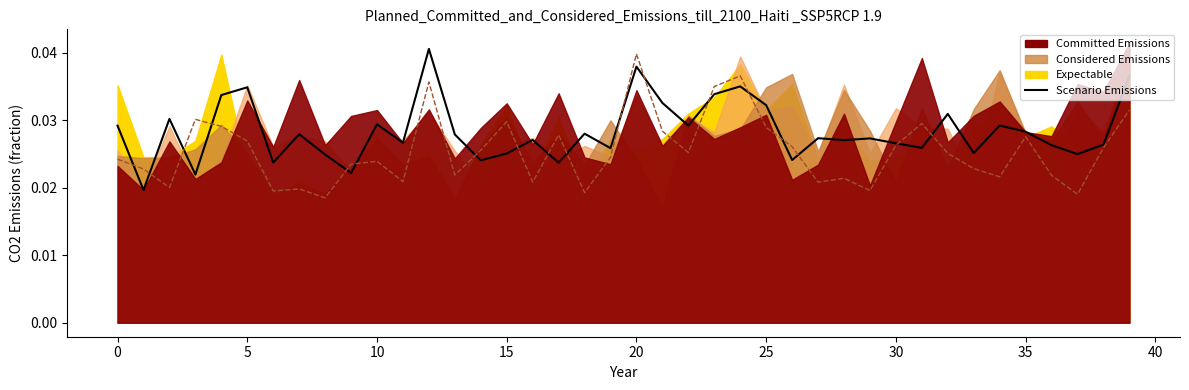

Does the chart have visible grid lines?

No